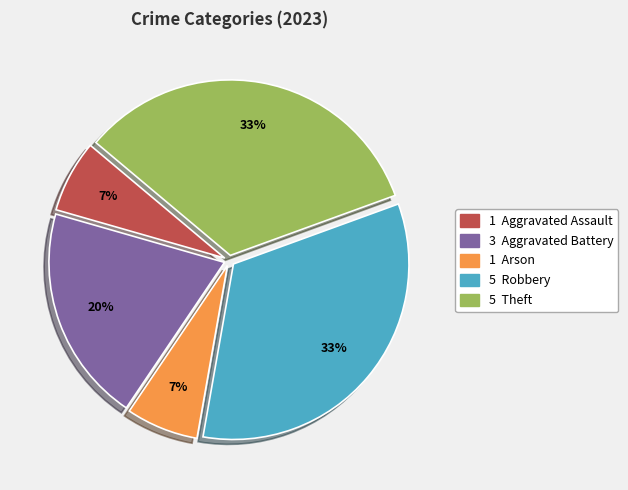

To the nearest percent, what is the average slice percentage?

20%